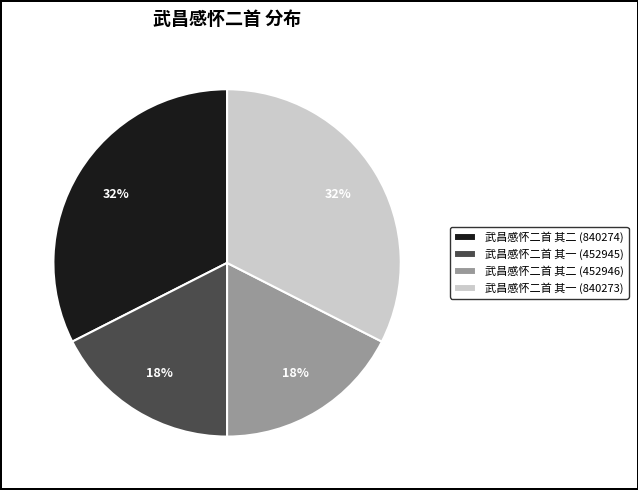

Does any single category account for the majority?

No